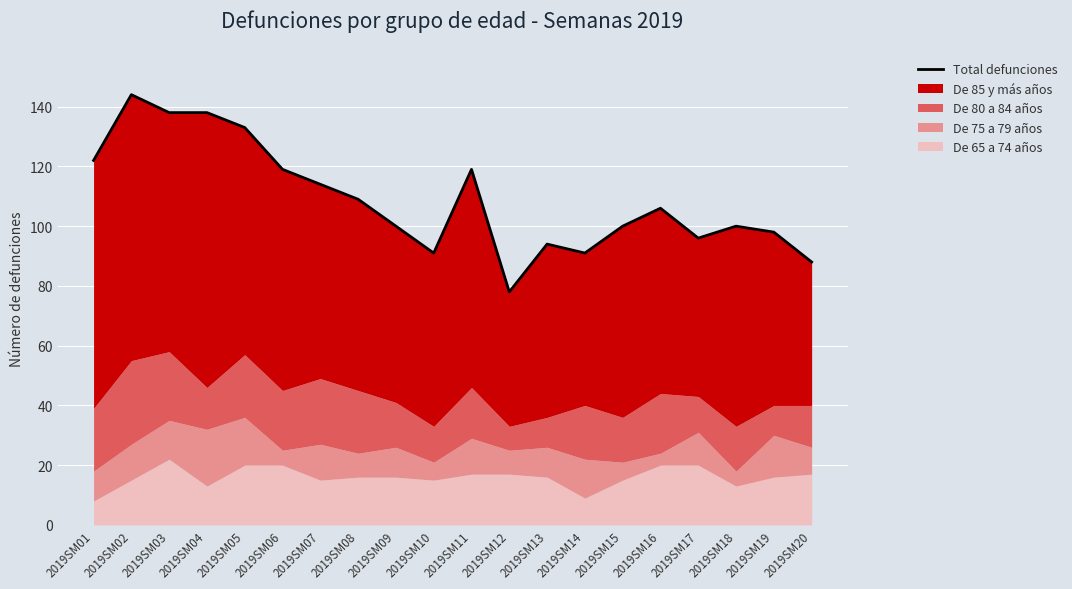

At which category does the data reach its first local valley?

2019SM10